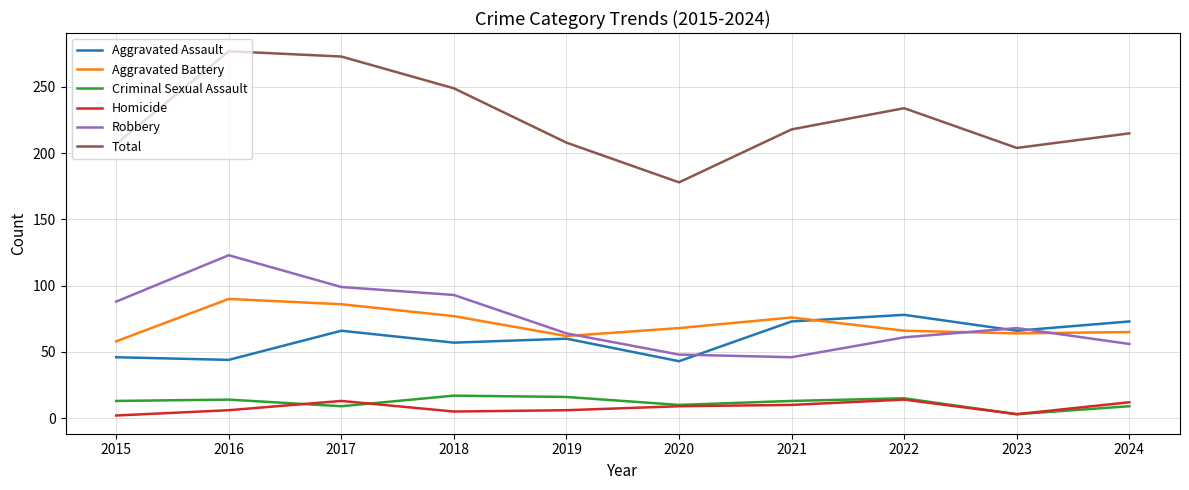

What is the difference between the maximum and second lowest values in the Criminal Sexual Assault series?

8